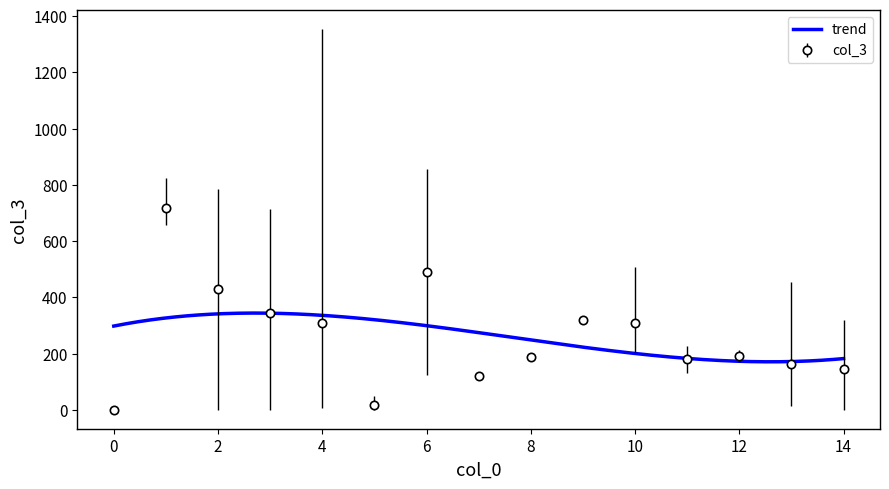

The value of col_3 at 14 is 207.6. True or false?

False